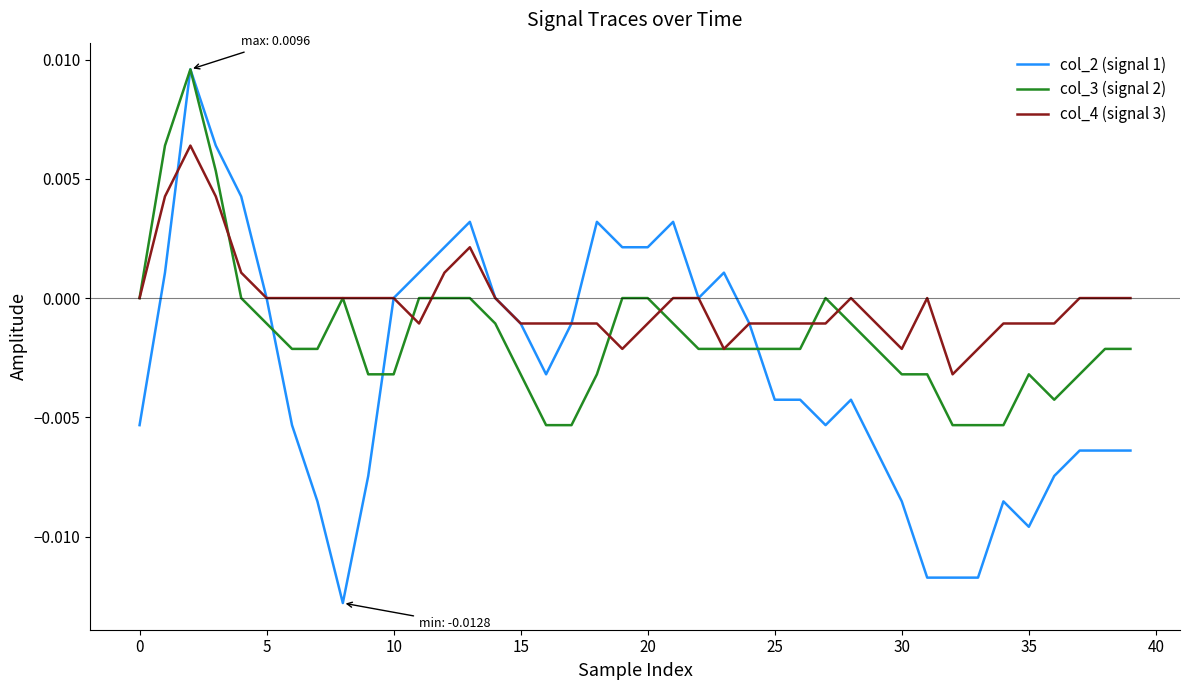

Is this an area chart (filled region under the line)?

No